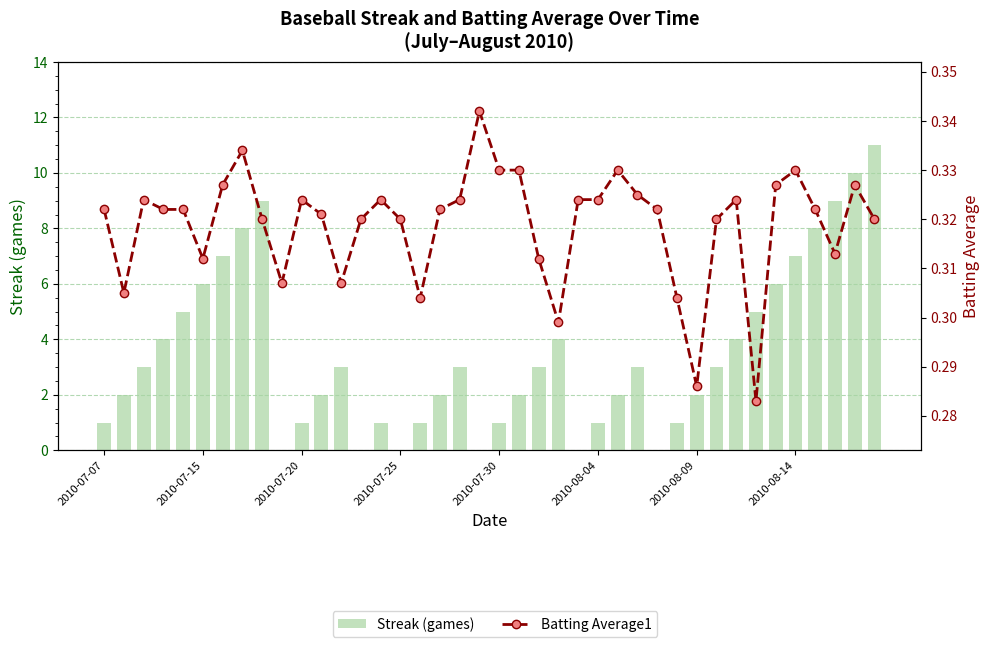

Which series has the widest spread of values?

Streak (games)